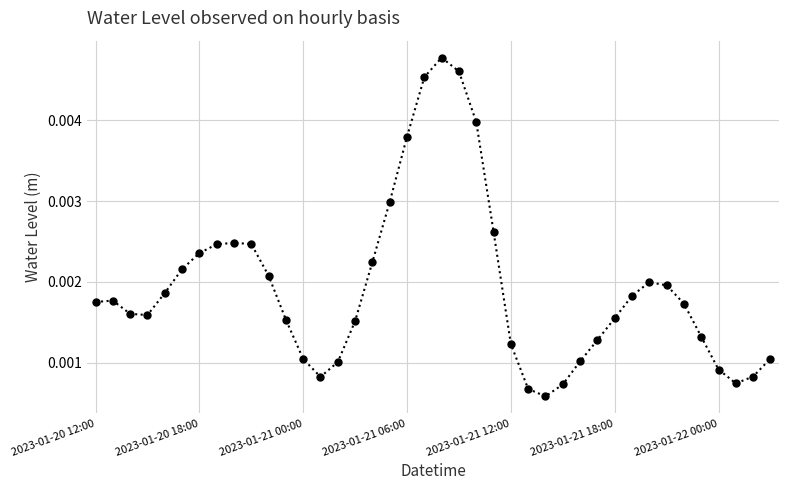

True or false: the data has more than 2 interior local peaks.

True